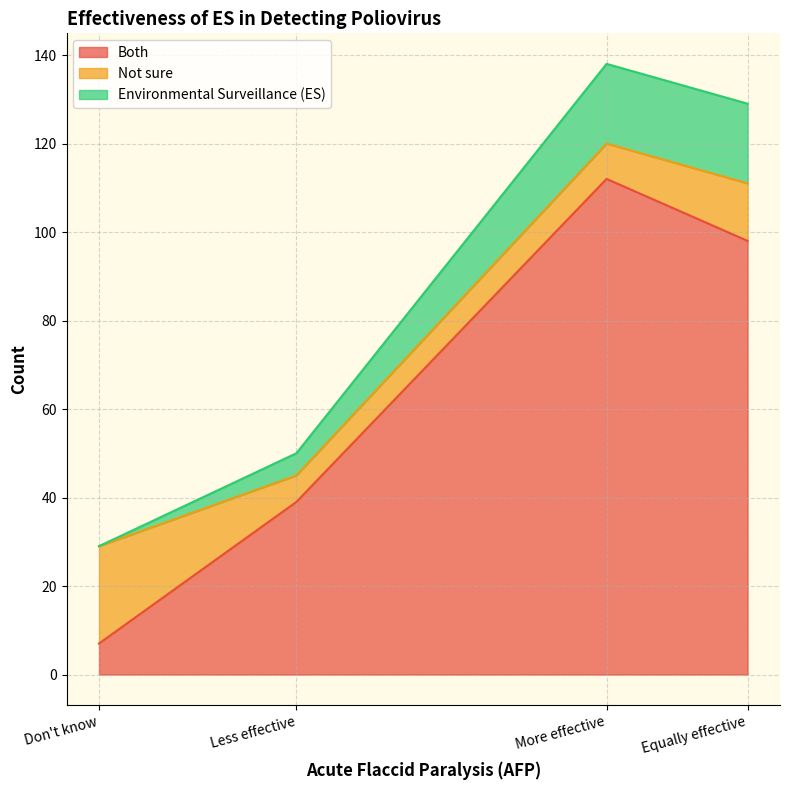

How many lines are shown in the chart?

3